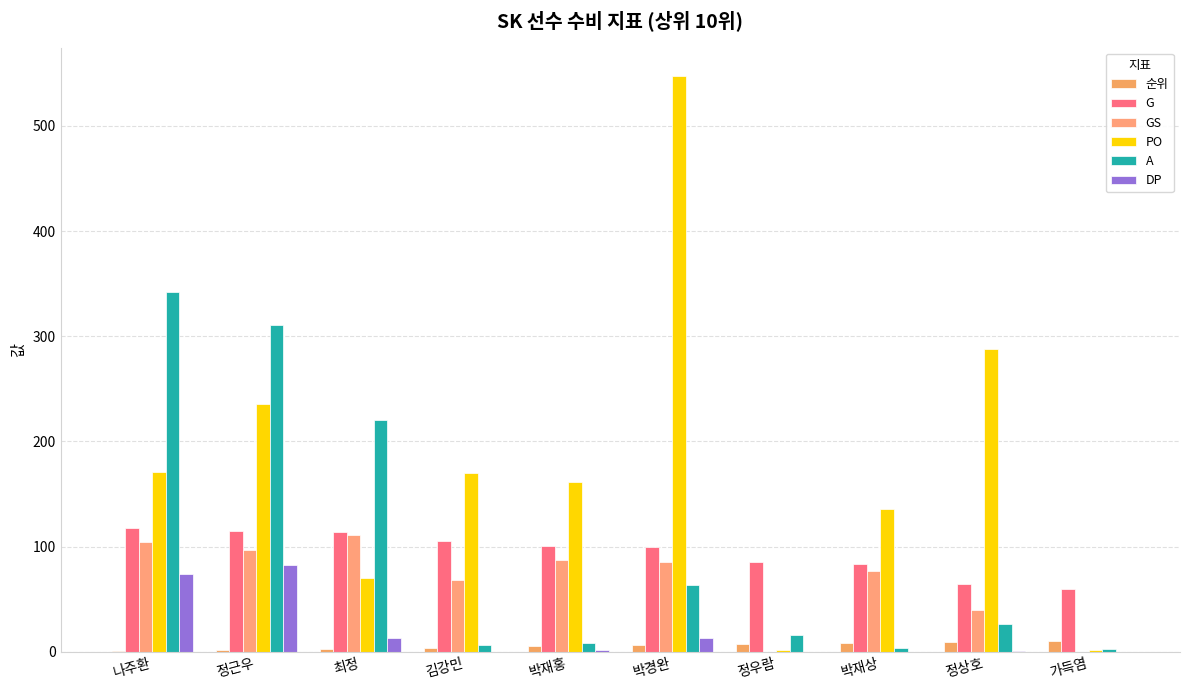

Is the value of A at 박재상 greater than the value of DP at 김강민?

Yes